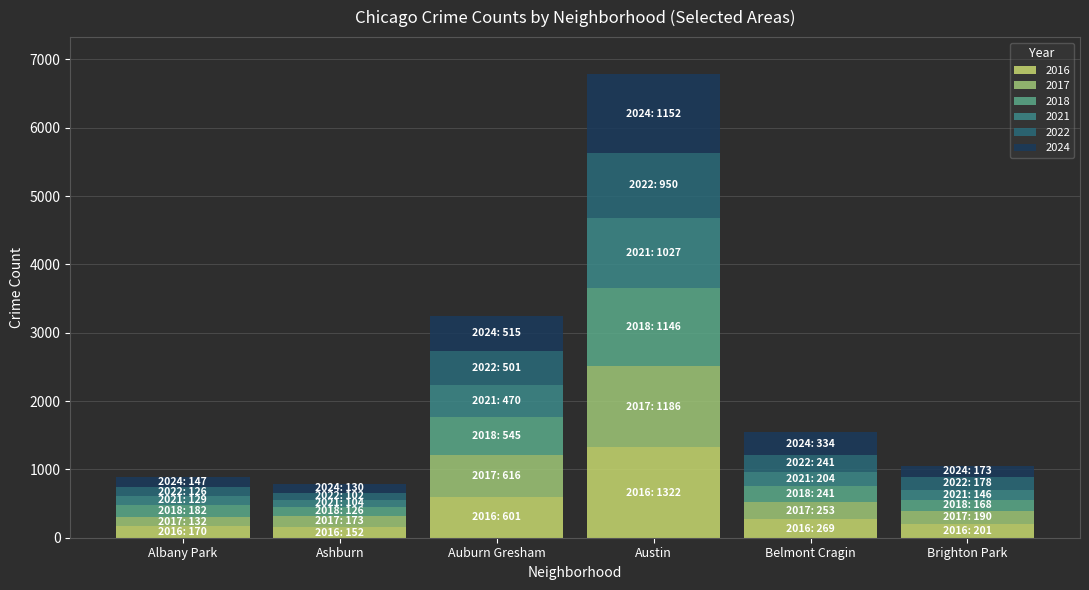

Does the chart contain any negative values?

No